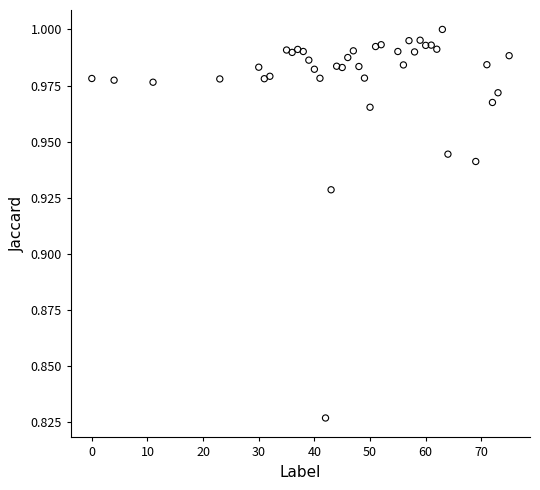

What is the range of X values (max minus min)?

75.0